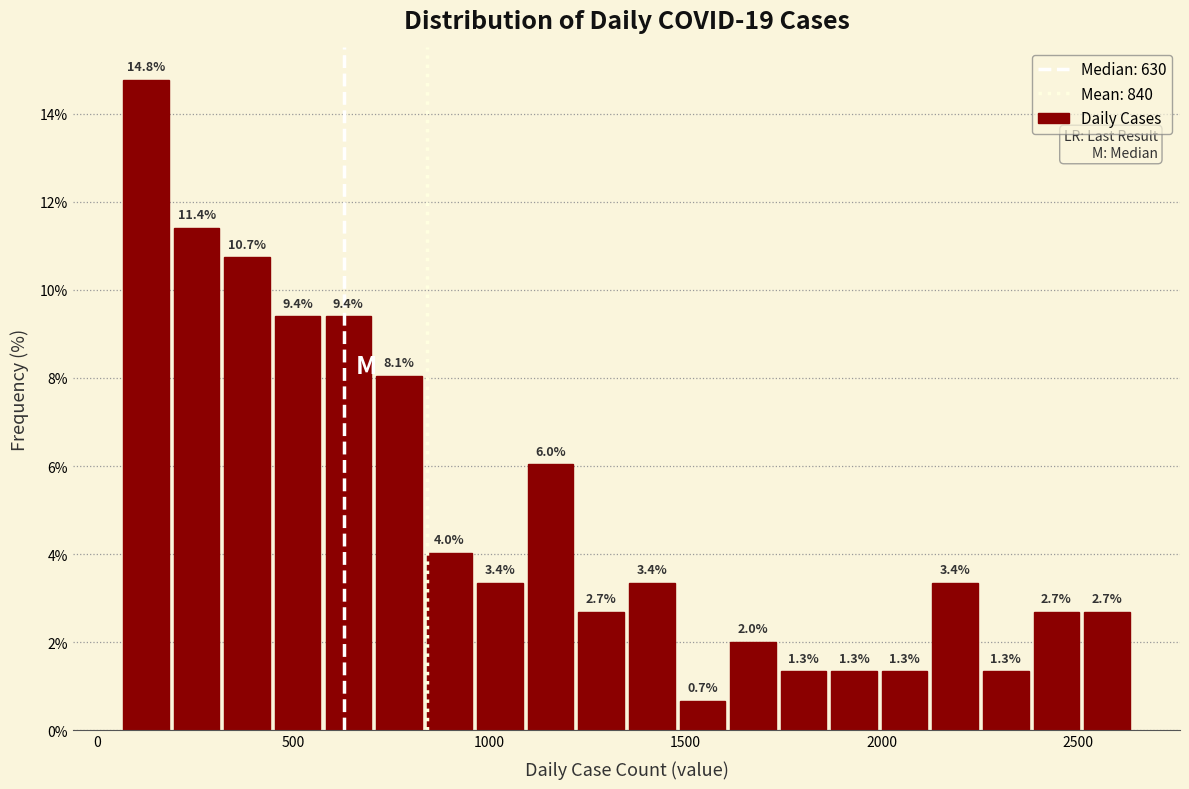

Around what value on the x-axis is the tallest bar? Give the approximate position of its centre, as read against the axis.

150